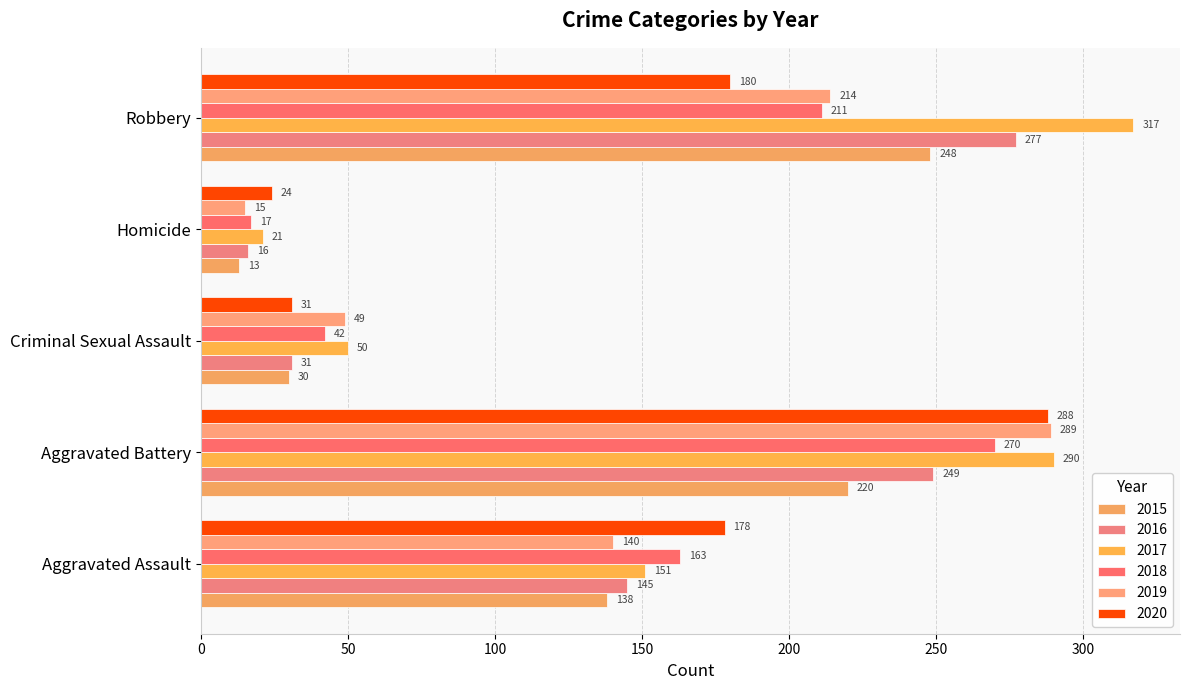

Reading right to left, extract all data points from this chart.

2015: 248	13	30	220	138
2016: 277	16	31	249	145
2017: 317	21	50	290	151
2018: 211	17	42	270	163
2019: 214	15	49	289	140
2020: 180	24	31	288	178